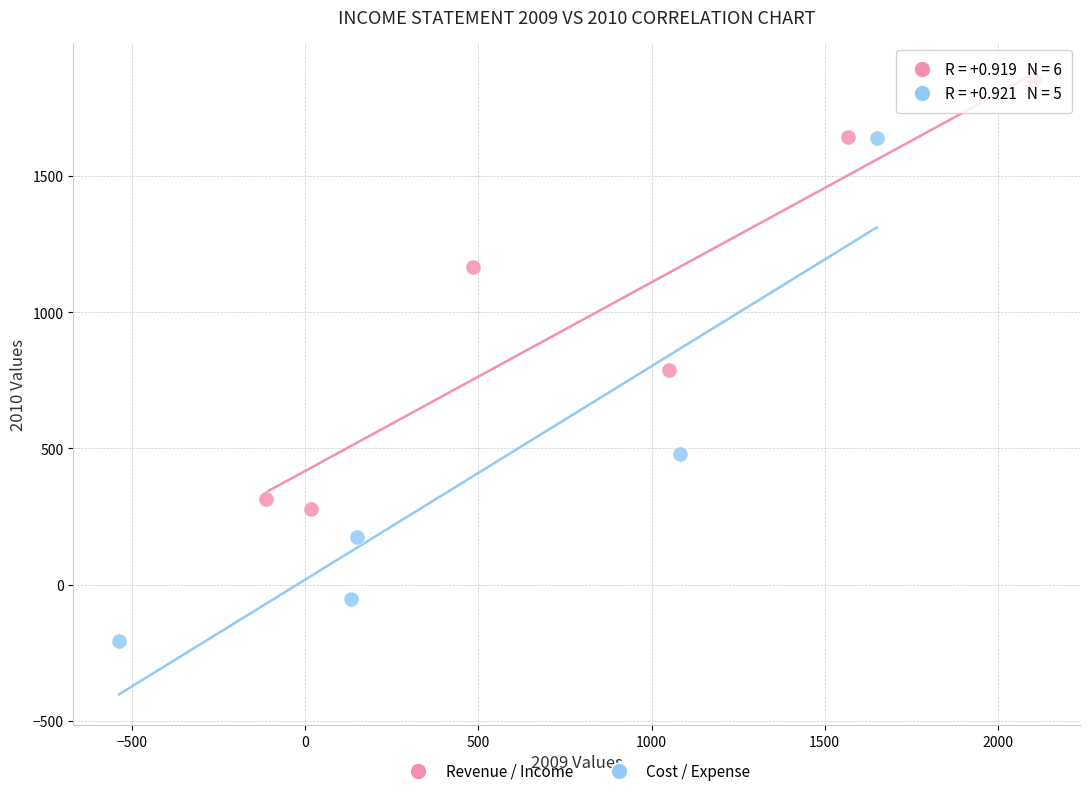

Which series reaches the minimum Y coordinate?

Cost / Expense